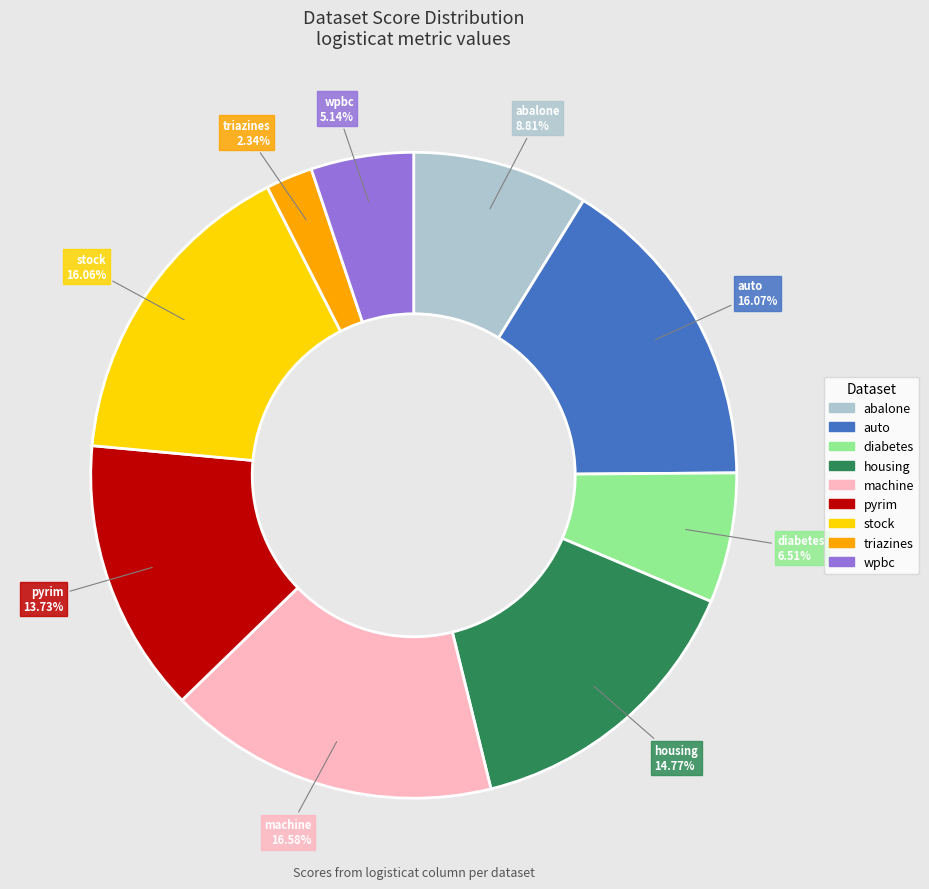

The housing slice represents 15% of the pie. True or false?

True